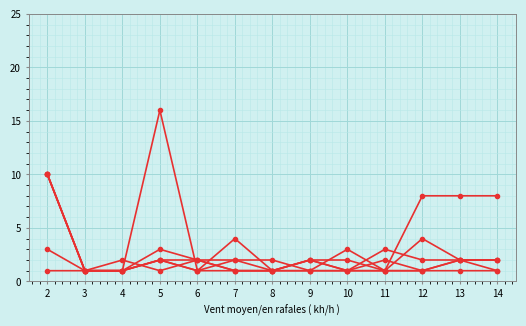

How many data points does each series have?

13